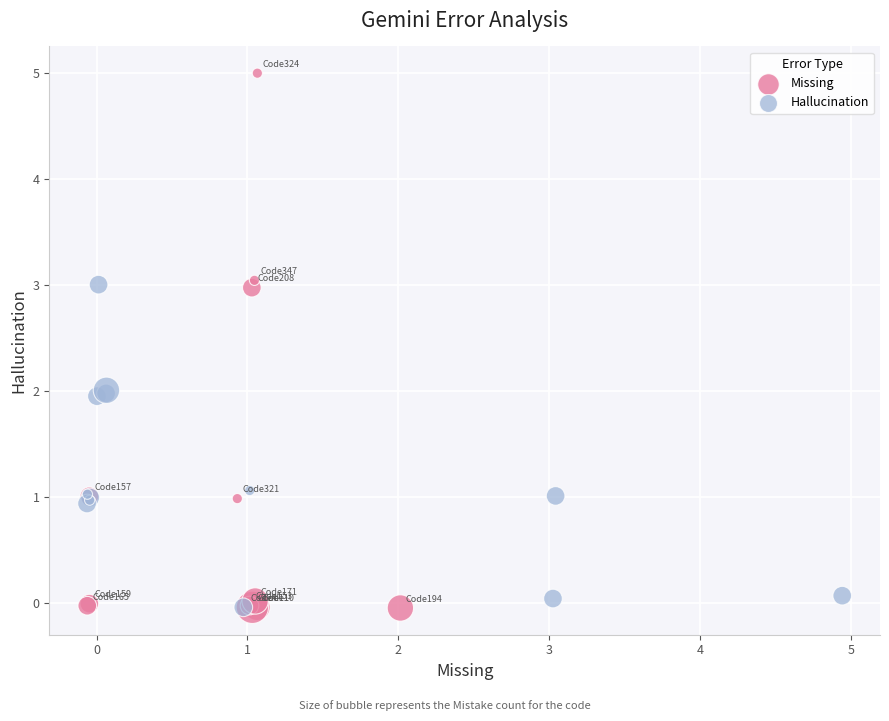

Which series contains the highest Y value?

Missing